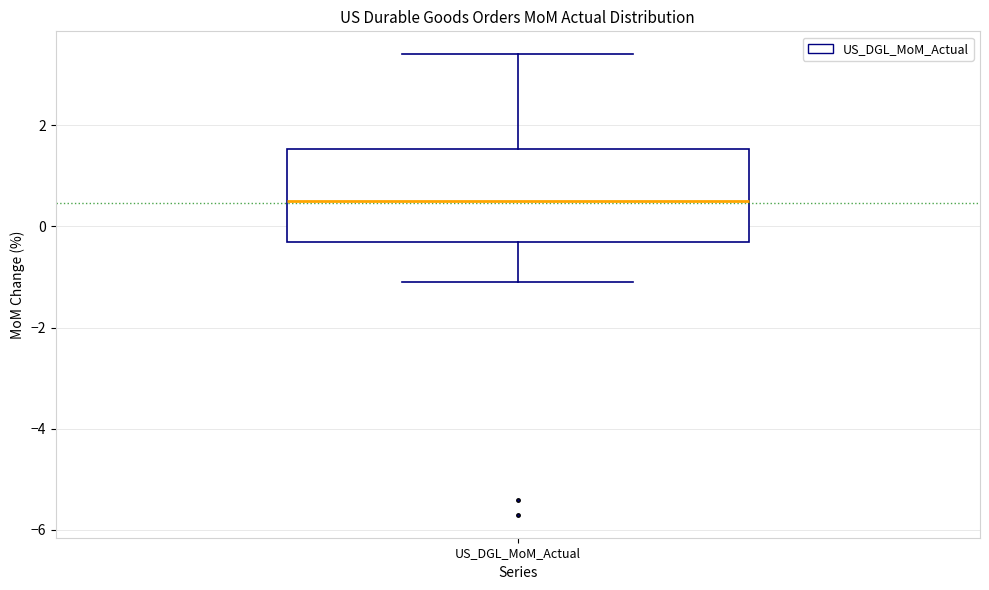

Read this box plot against the y-axis: the position of the median line, the range covered by the box, and the ends of both whiskers. The values are not printed on the chart, so give them approximately, as read against the axis.

median 0.6, box -0.2 to 1.6, whiskers -1.0 to 3.4